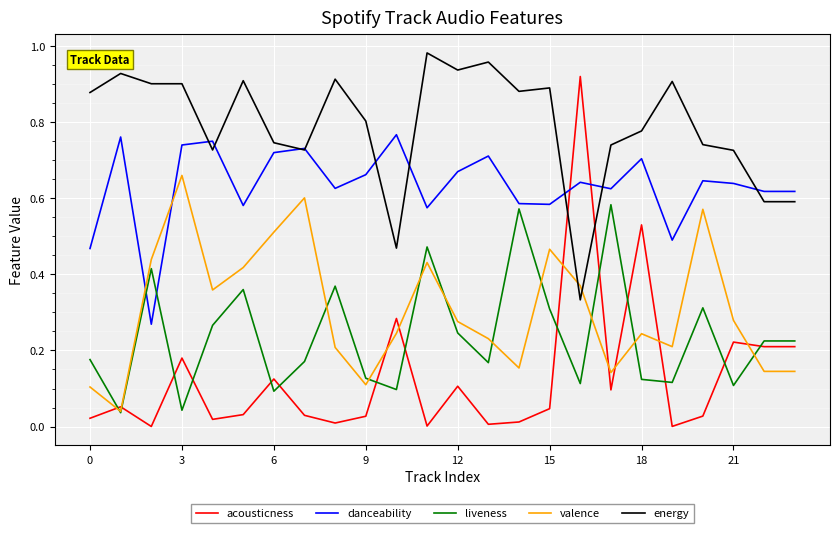

List the series in order of their peak value, highest first.

energy, acousticness, danceability, valence, liveness